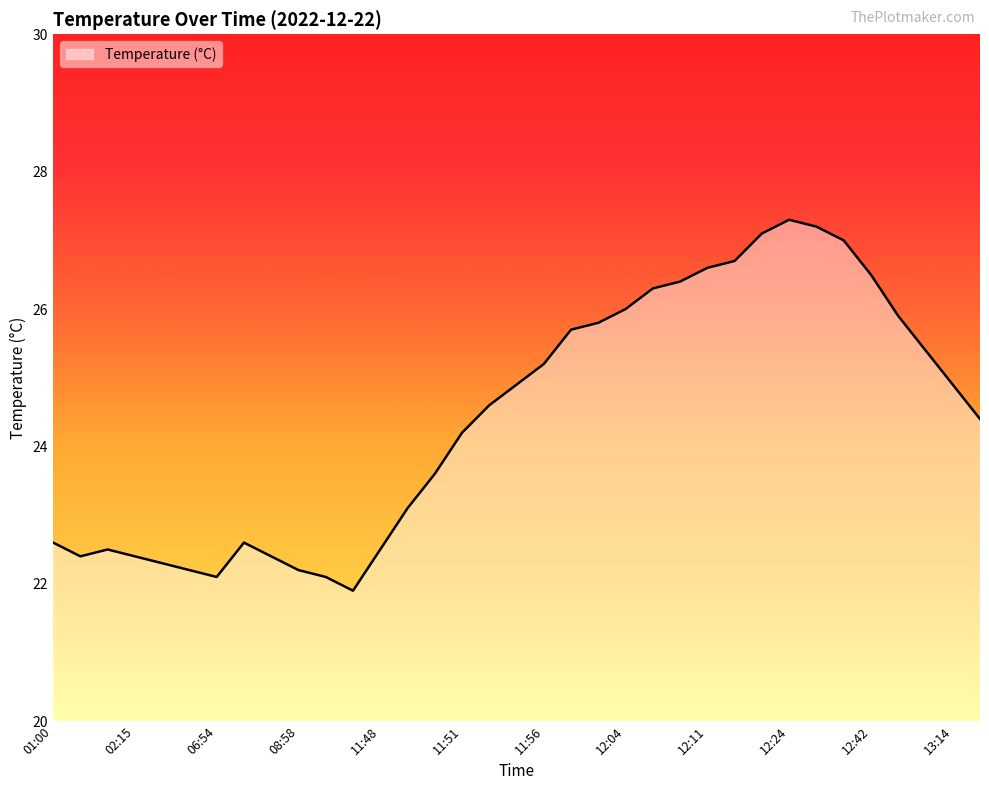

What is the maximum value shown in the chart?

27.3